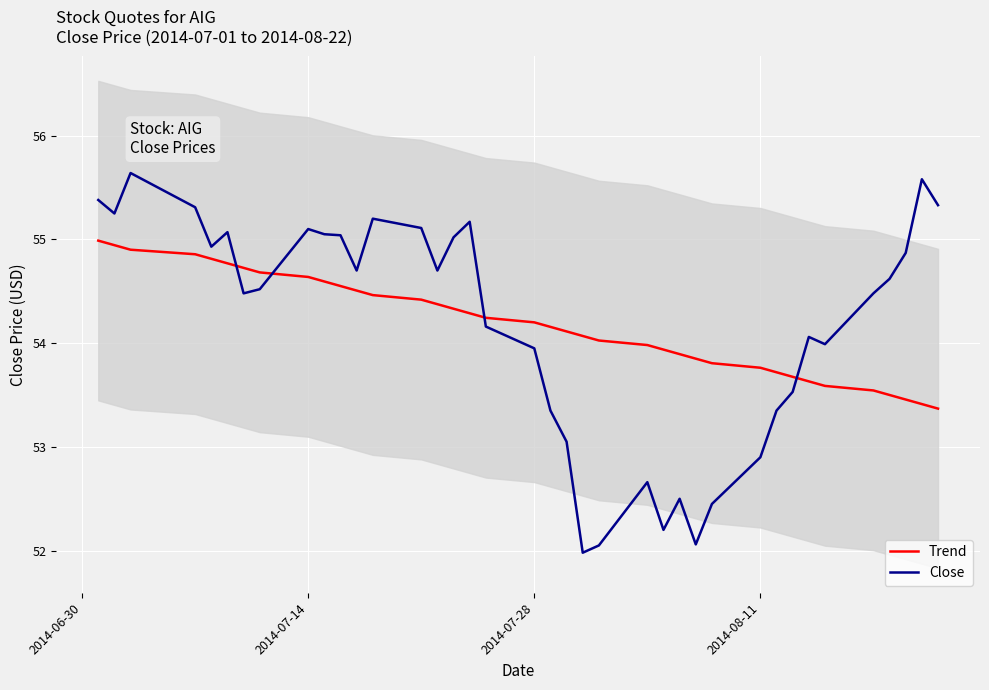

What is the value of the Trend point at the 25th from the left?

53.9